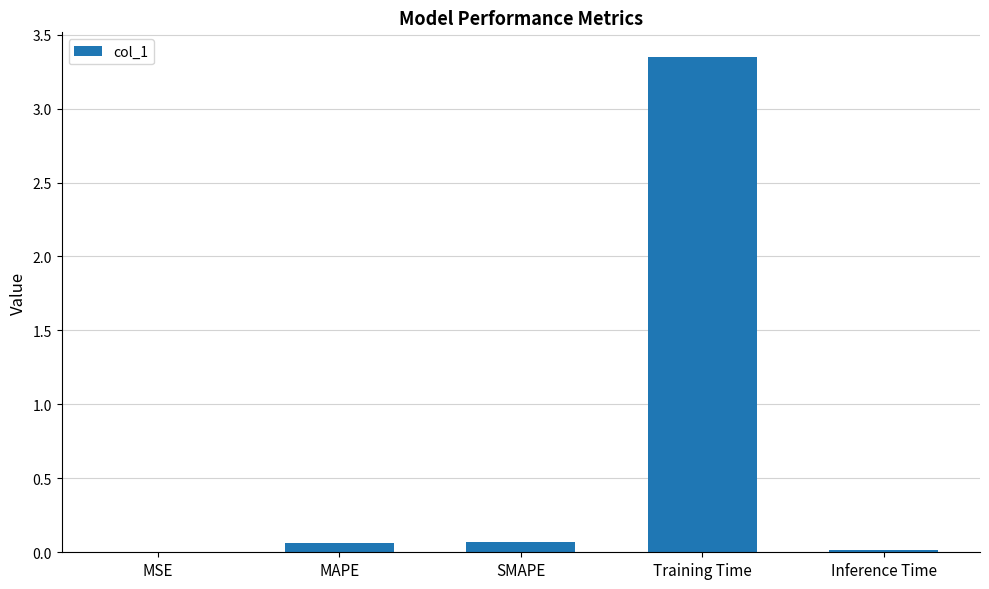

Between Inference Time and Training Time, which is larger?

Training Time